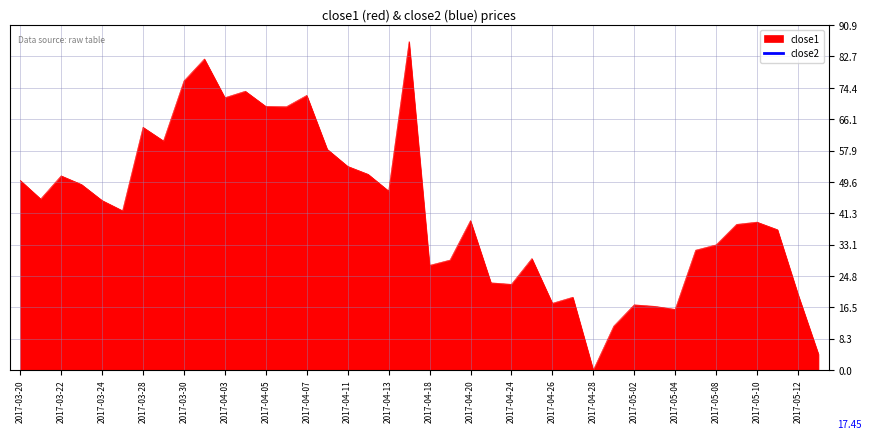

Which category has the highest value across all series?

2017-04-17